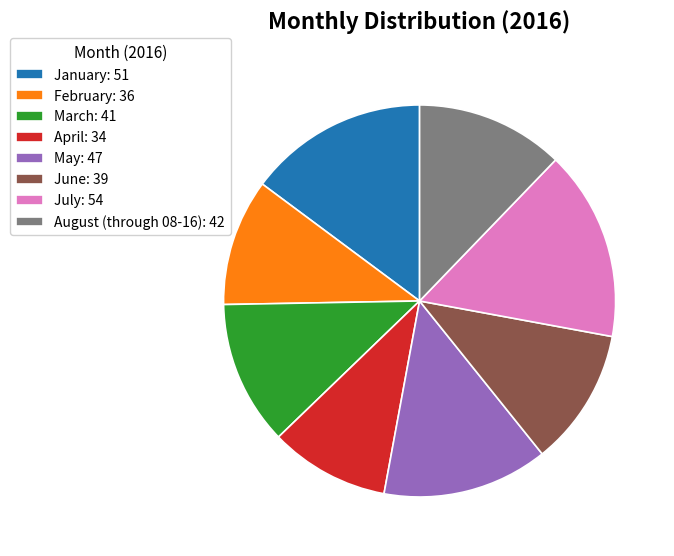

Count the number of slices in the pie.

8